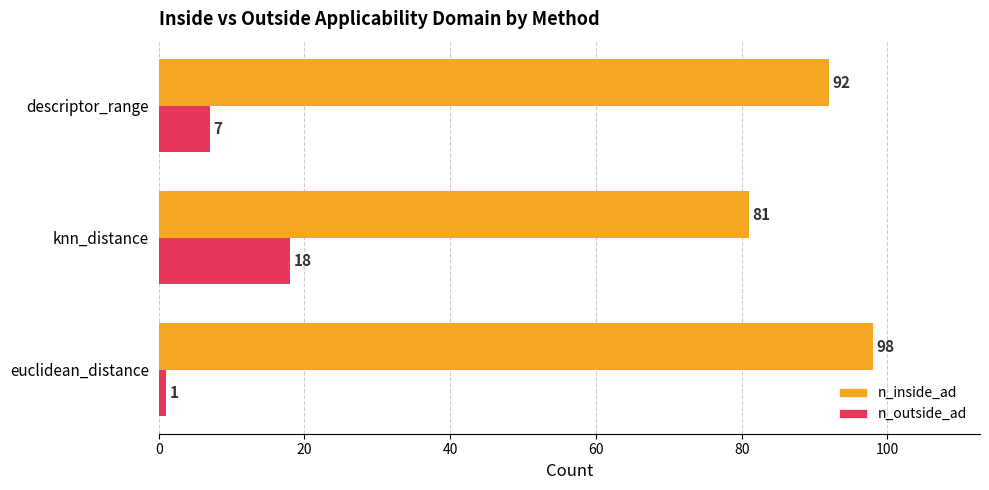

How many data points in n_inside_ad are less than 92?

1